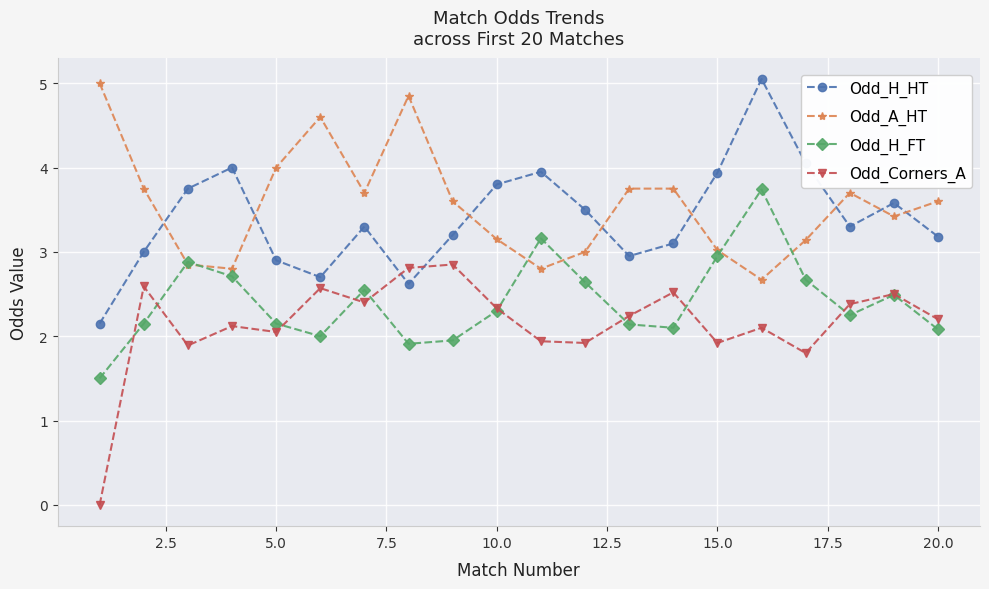

What is the difference between the second highest and minimum values in the Odd_Corners_A series?

2.8